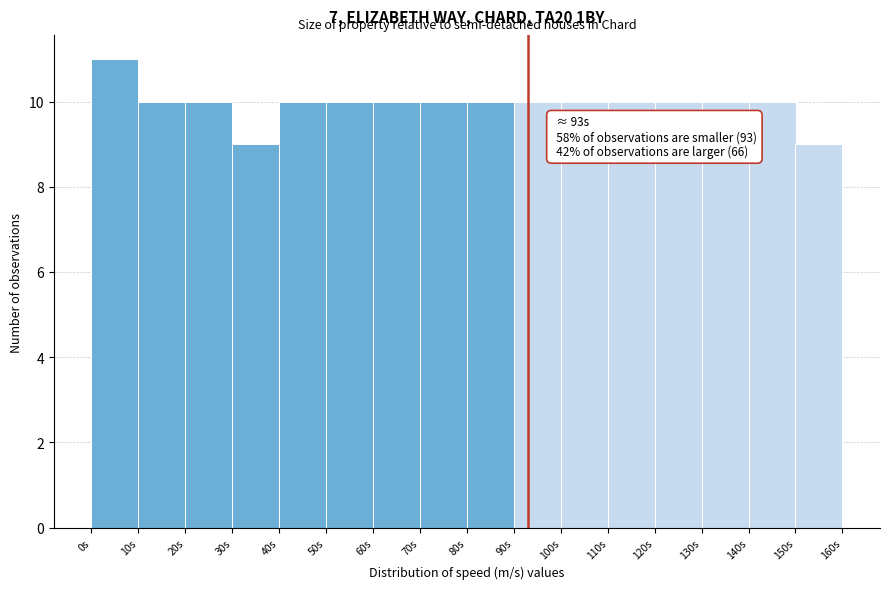

Which range on the x-axis has the tallest bar?

0 to 10